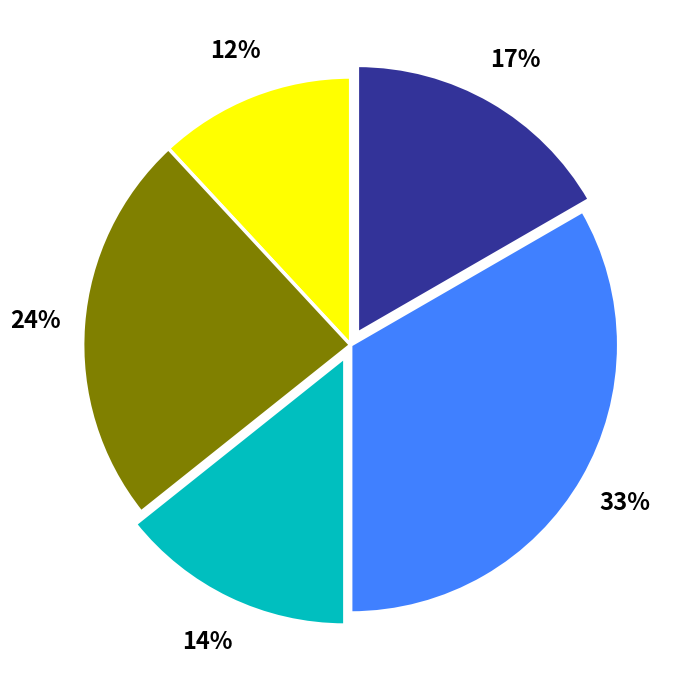

To the nearest percent, what is the average slice percentage?

20%